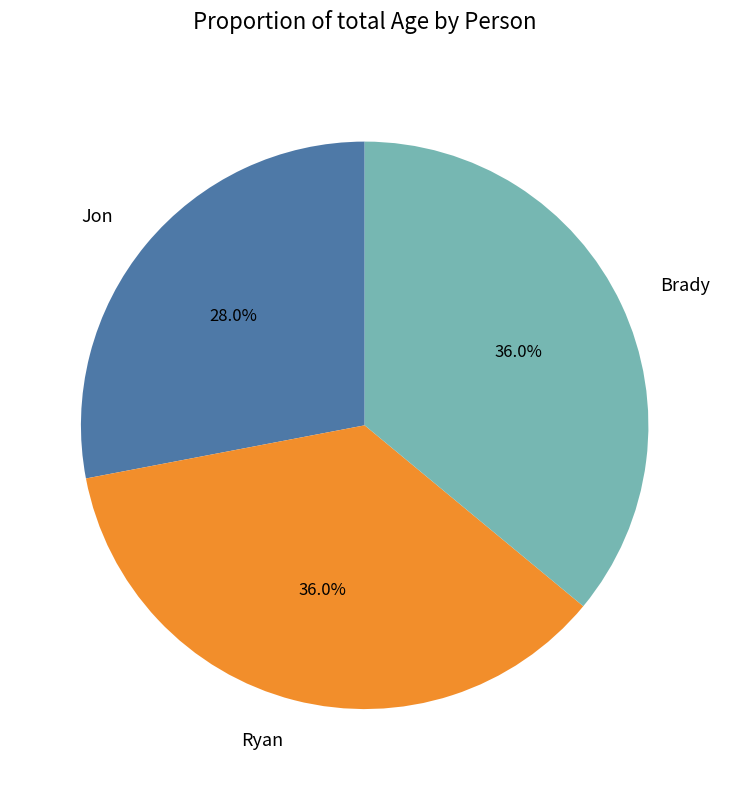

What is the ratio of the value at Ryan to the value at Jon?

1.3